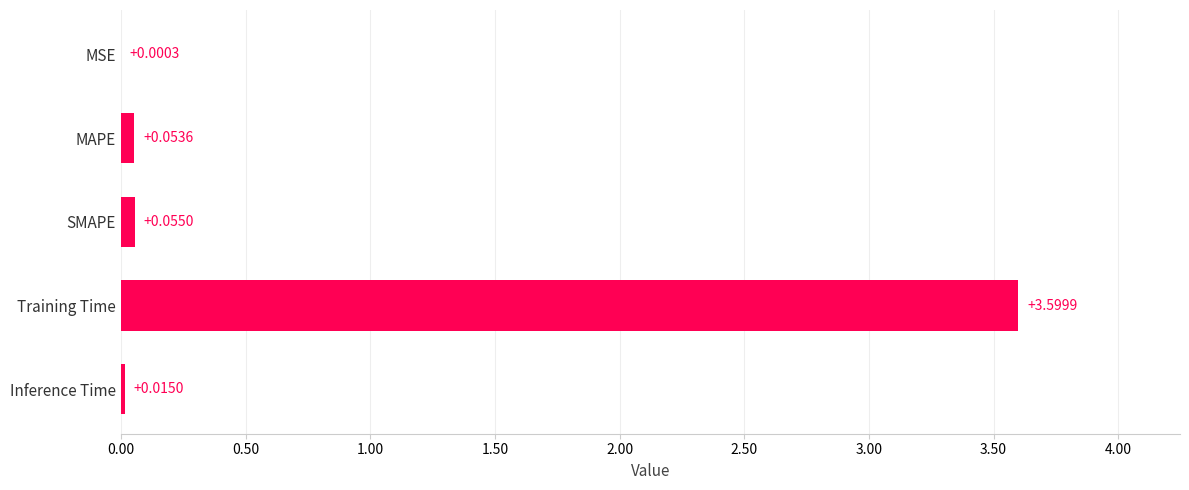

Between Inference Time and MSE, which is larger?

Inference Time